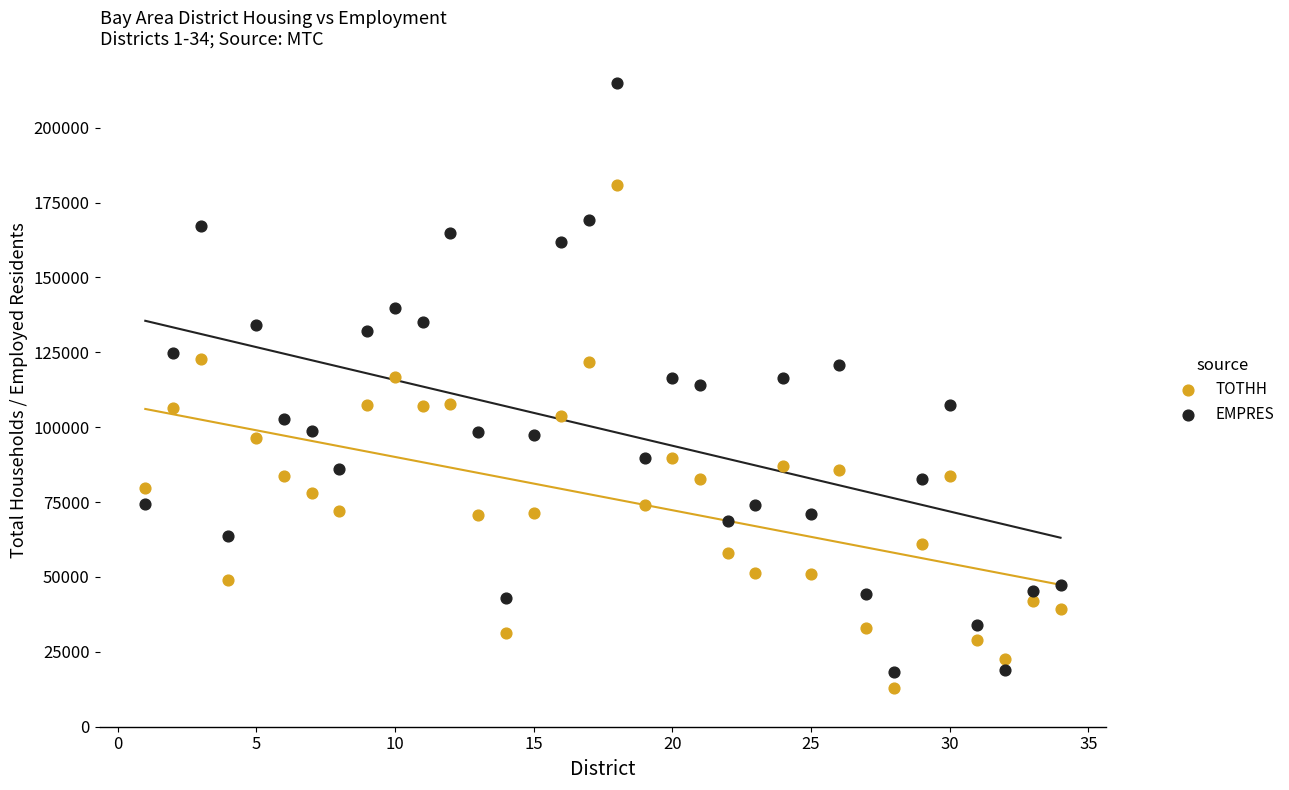

Across all data points, what is the range of Y values (max minus min)?

201789